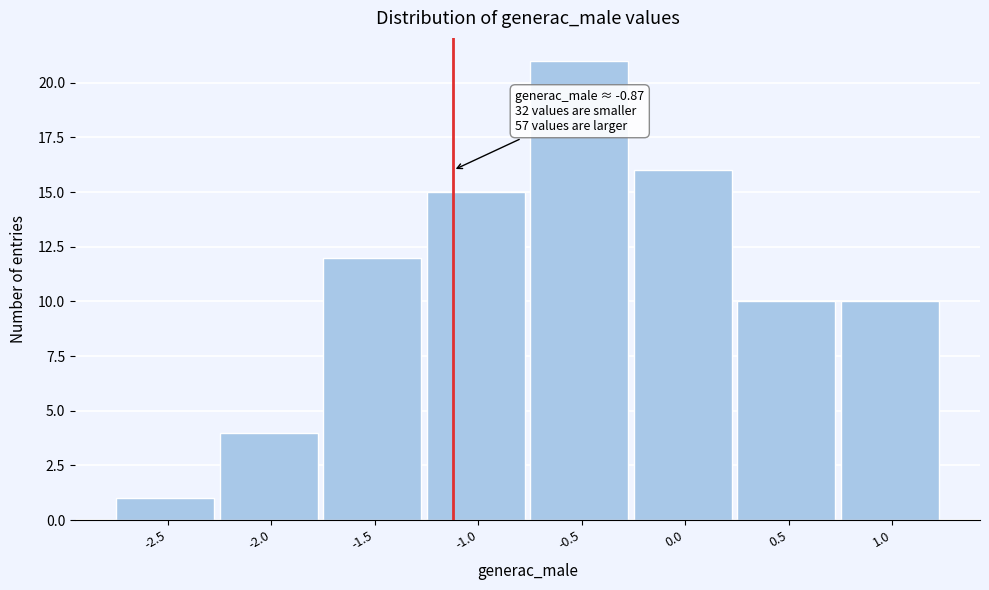

Reading left to right, transcribe all the data shown in this chart.

1	4	12	15	21	16	10	10